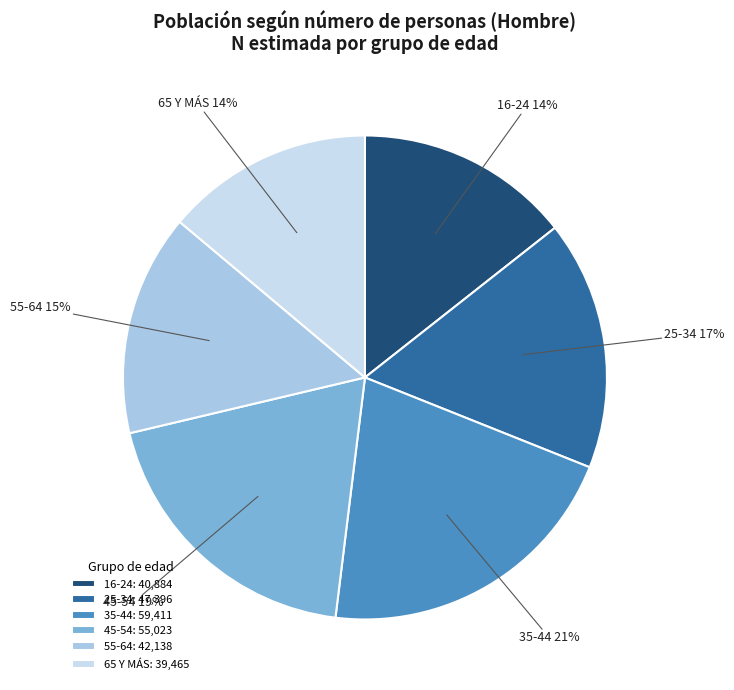

Is it true that 25-34 is 24% of the pie?

False